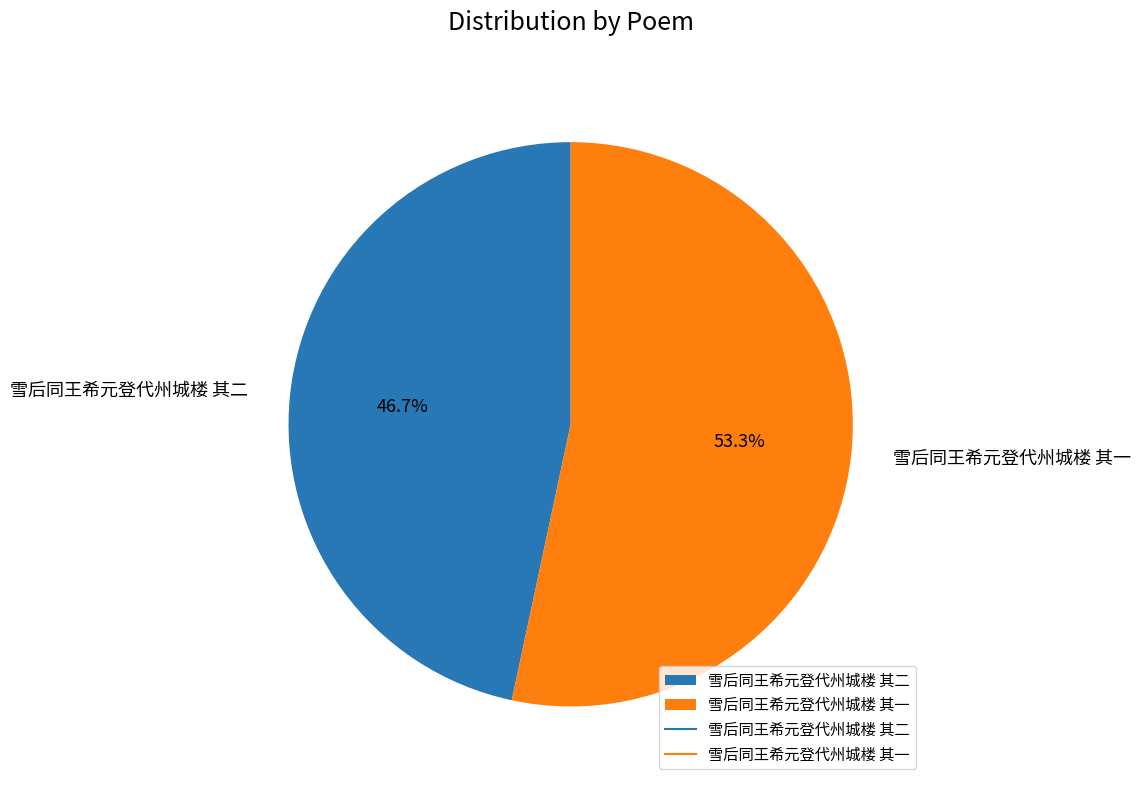

What is the ratio of the value at 雪后同王希元登代州城楼 其二 to the value at 雪后同王希元登代州城楼 其一?

0.9